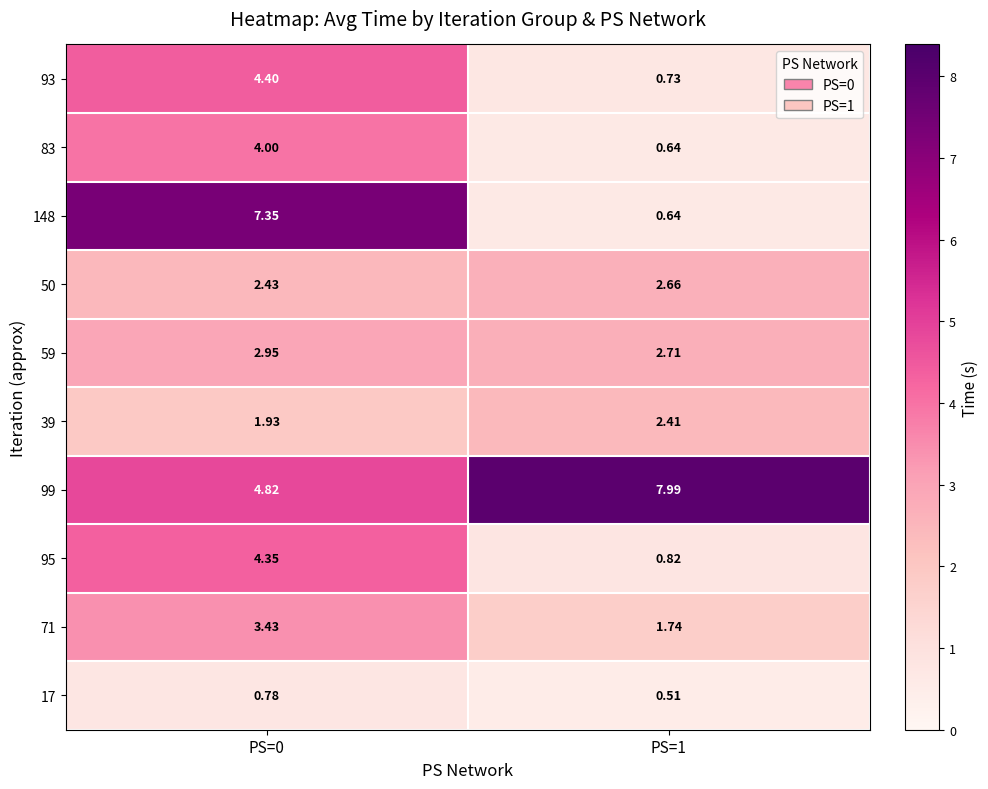

How many data points in 148 are above 7?

1